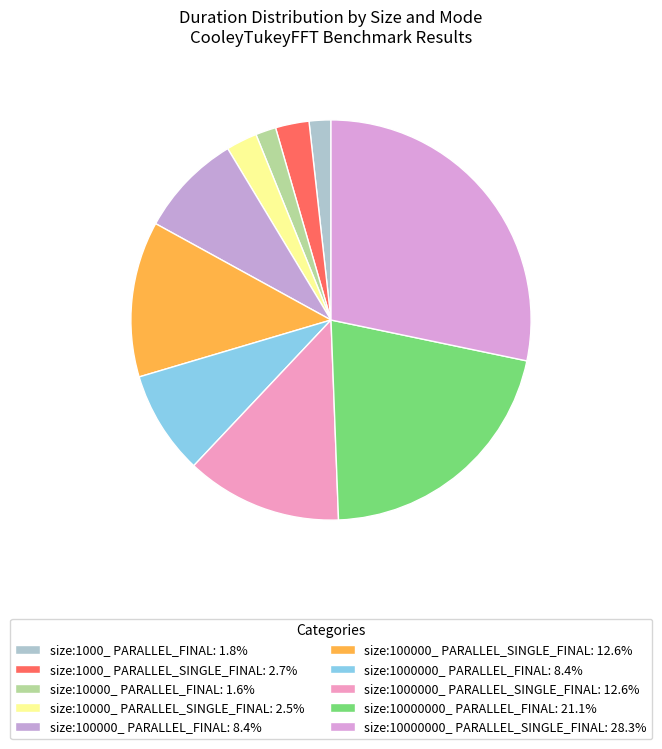

The size:1000000_ PARALLEL_SINGLE_FINAL slice represents 1% of the pie. True or false?

False